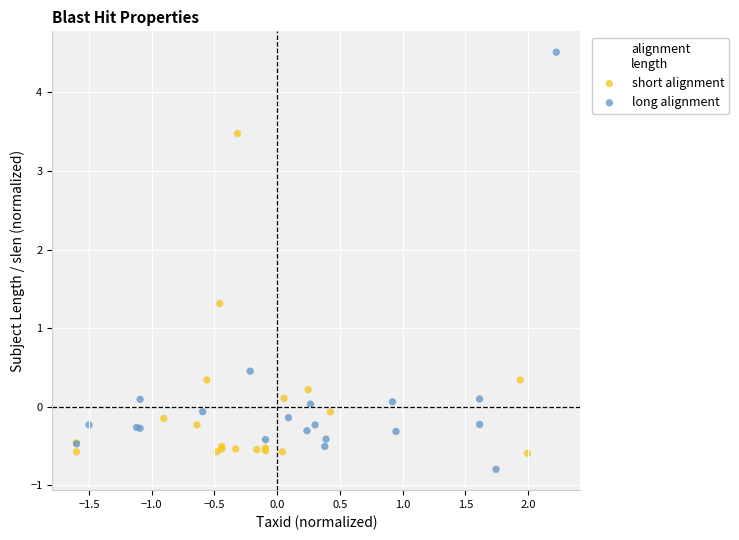

Which series has the largest Y range (max minus min)?

long alignment